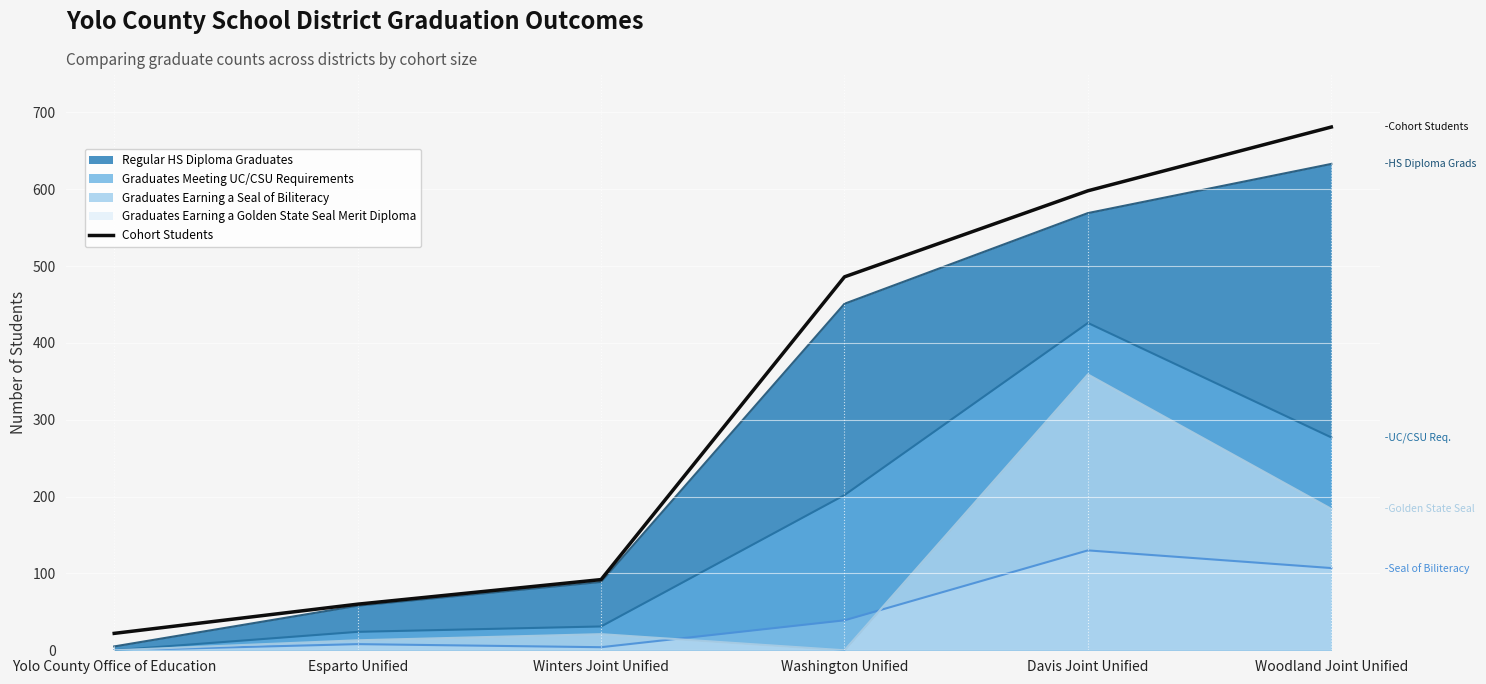

What is the minimum value shown in the chart?

0